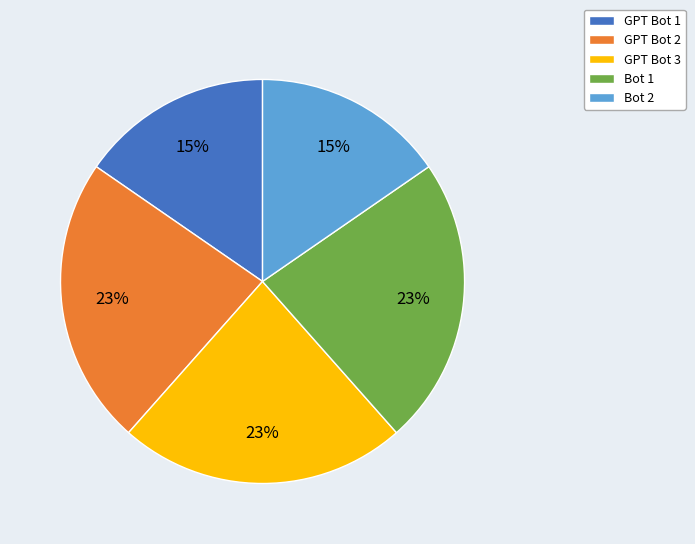

The GPT Bot 1 slice represents 4% of the pie. True or false?

False